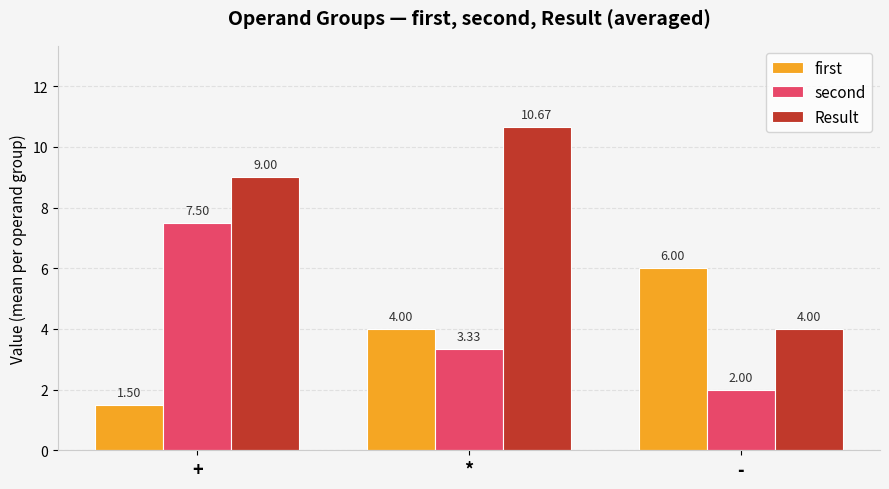

Which series has the largest total across all categories?

Result